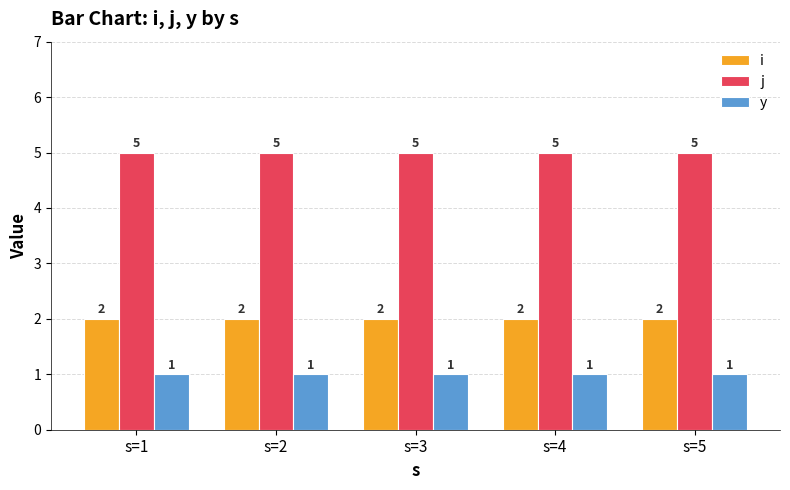

Reading left to right, transcribe all the data shown in this chart.

i: 2	2	2	2	2
j: 5	5	5	5	5
y: 1	1	1	1	1